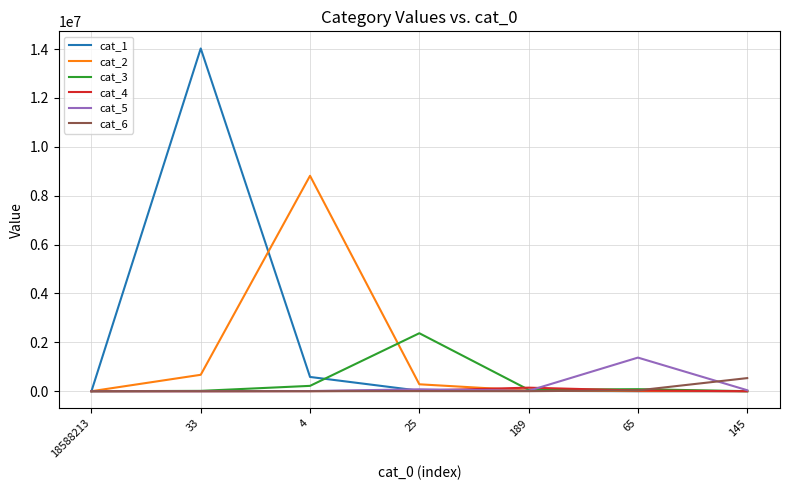

Which series has the largest range (max minus min)?

cat_1